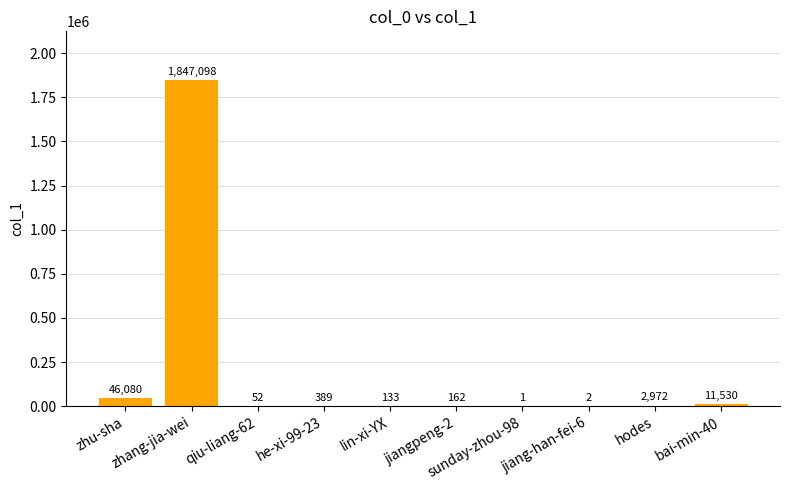

What is the greatest value displayed?

1847098